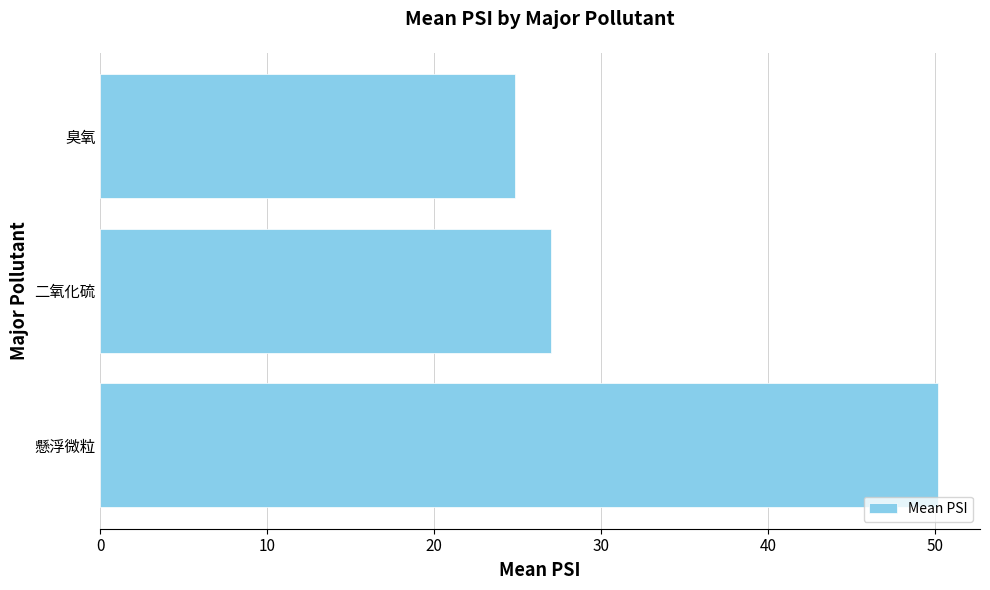

Reading top to bottom, transcribe all the data shown in this chart.

臭氧=24.9	二氧化硫=27.0	懸浮微粒=50.2